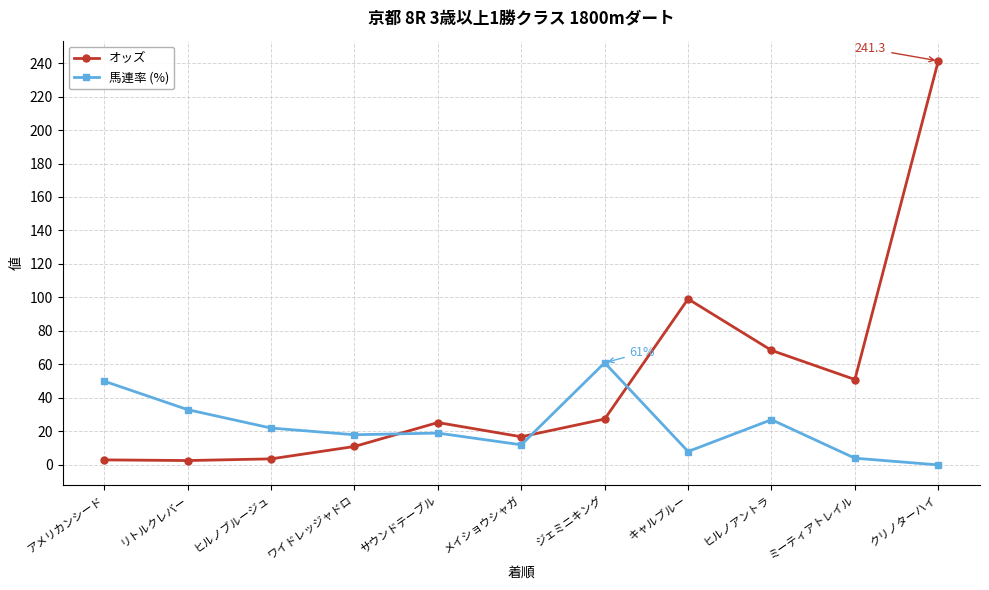

Which series changed the most between アメリカンシード and ワイドレッジャドロ?

馬連率 (%)